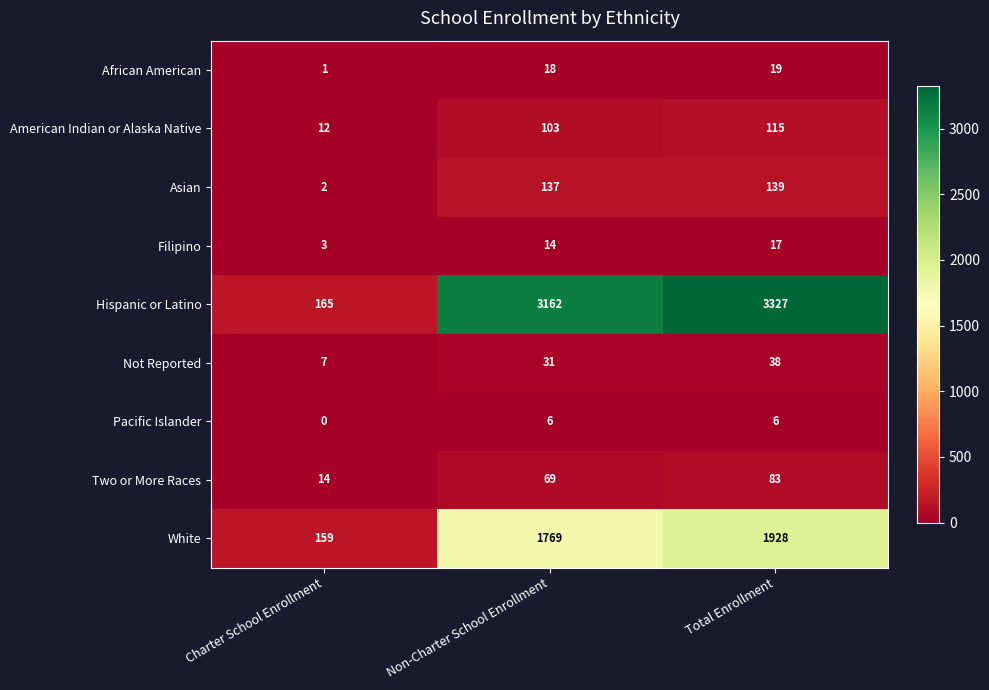

Reading right to left, list all the values displayed in this chart.

African American: Total Enrollment=19	Non-Charter School Enrollment=18	Charter School Enrollment=1
American Indian or Alaska Native: Total Enrollment=115	Non-Charter School Enrollment=103	Charter School Enrollment=12
Asian: Total Enrollment=139	Non-Charter School Enrollment=137	Charter School Enrollment=2
Filipino: Total Enrollment=17	Non-Charter School Enrollment=14	Charter School Enrollment=3
Hispanic or Latino: Total Enrollment=3327	Non-Charter School Enrollment=3162	Charter School Enrollment=165
Not Reported: Total Enrollment=38	Non-Charter School Enrollment=31	Charter School Enrollment=7
Pacific Islander: Total Enrollment=6	Non-Charter School Enrollment=6	Charter School Enrollment=0
Two or More Races: Total Enrollment=83	Non-Charter School Enrollment=69	Charter School Enrollment=14
White: Total Enrollment=1928	Non-Charter School Enrollment=1769	Charter School Enrollment=159